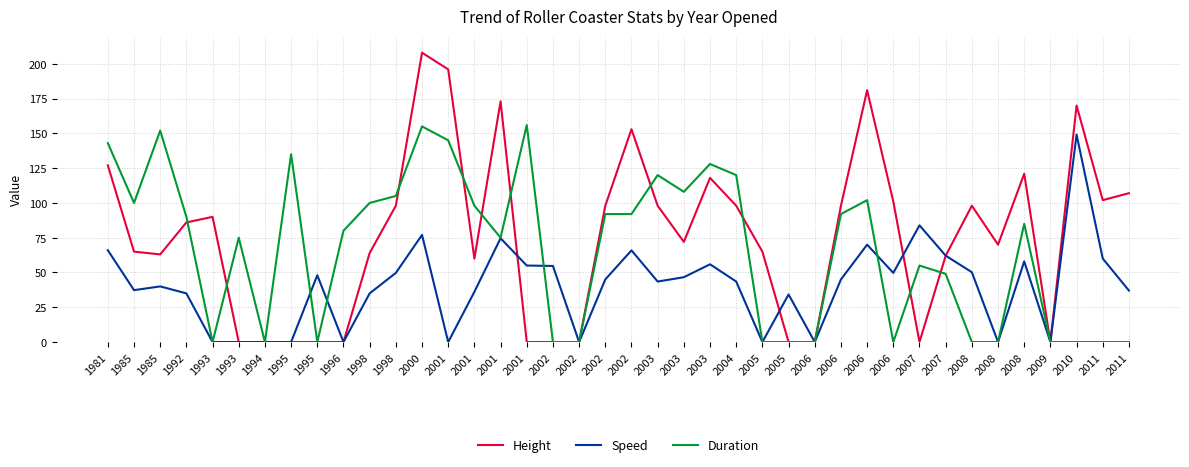

True or false: Height and Duration cross at least once.

True